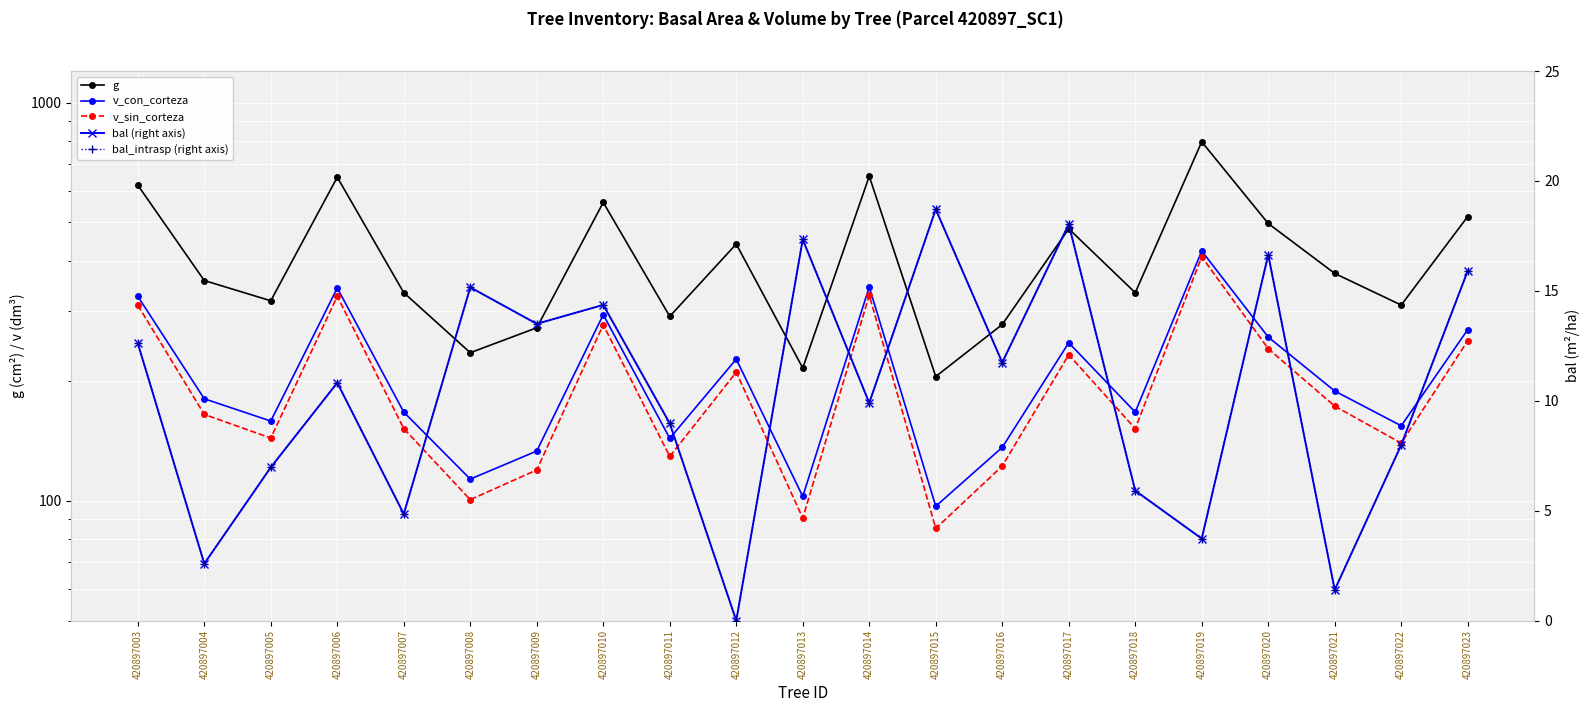

Reading right to left, extract all data points from this chart.

g: 517.4	310.0	372.3	496.9	796.9	333.0	481.9	277.1	205.1	653.1	215.4	441.2	290.4	561.2	271.9	235.4	333.1	649.4	317.8	357.3	620.4
v_con_corteza: 269.0	154.2	188.6	257.6	423.9	166.9	249.3	136.1	96.9	344.2	102.5	226.8	143.4	293.3	133.3	113.3	166.9	342.2	158.5	180.3	326.1
v_sin_corteza: 252.2	139.5	172.8	240.9	409.9	151.8	232.6	122.2	85.2	328.2	90.4	210.3	129.2	276.6	119.5	100.6	151.8	326.1	143.7	164.8	309.8
bal (right axis): 15.9	8.0	1.4	16.6	3.7	5.9	18.0	11.7	18.7	9.9	17.3	0.0	9.0	14.4	13.5	15.2	4.8	10.8	7.0	2.6	12.6
bal_intrasp (right axis): 15.9	8.0	1.4	16.6	3.7	5.9	18.0	11.7	18.7	9.9	17.3	0.0	9.0	14.4	13.5	15.2	4.8	10.8	7.0	2.6	12.6